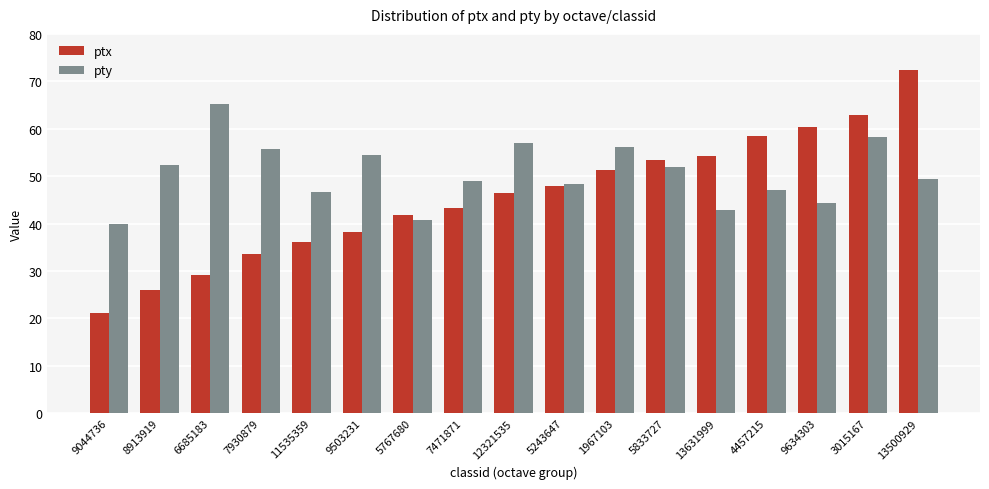

Does the chart contain any negative values?

No